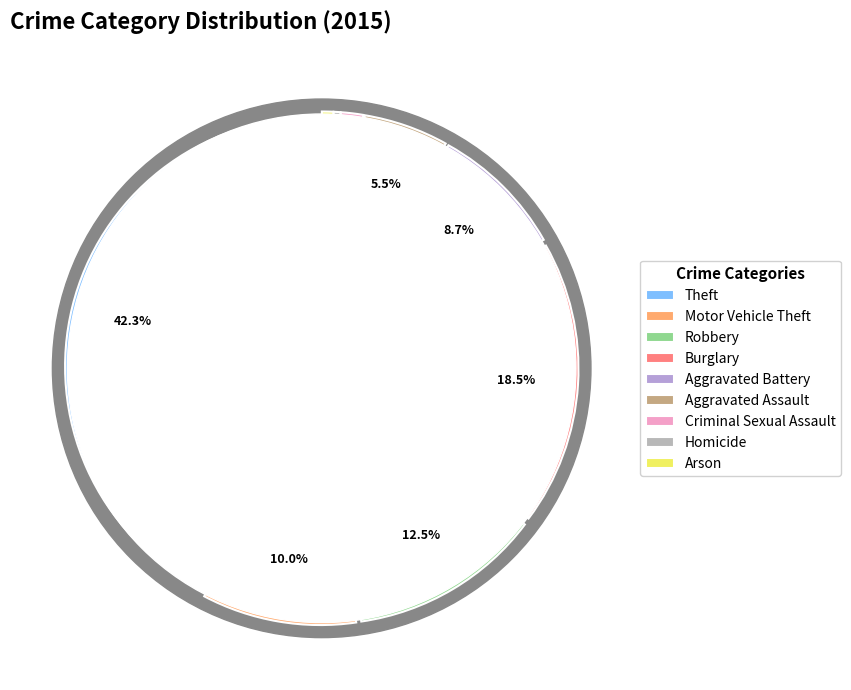

Which category has the biggest portion of the pie?

Theft